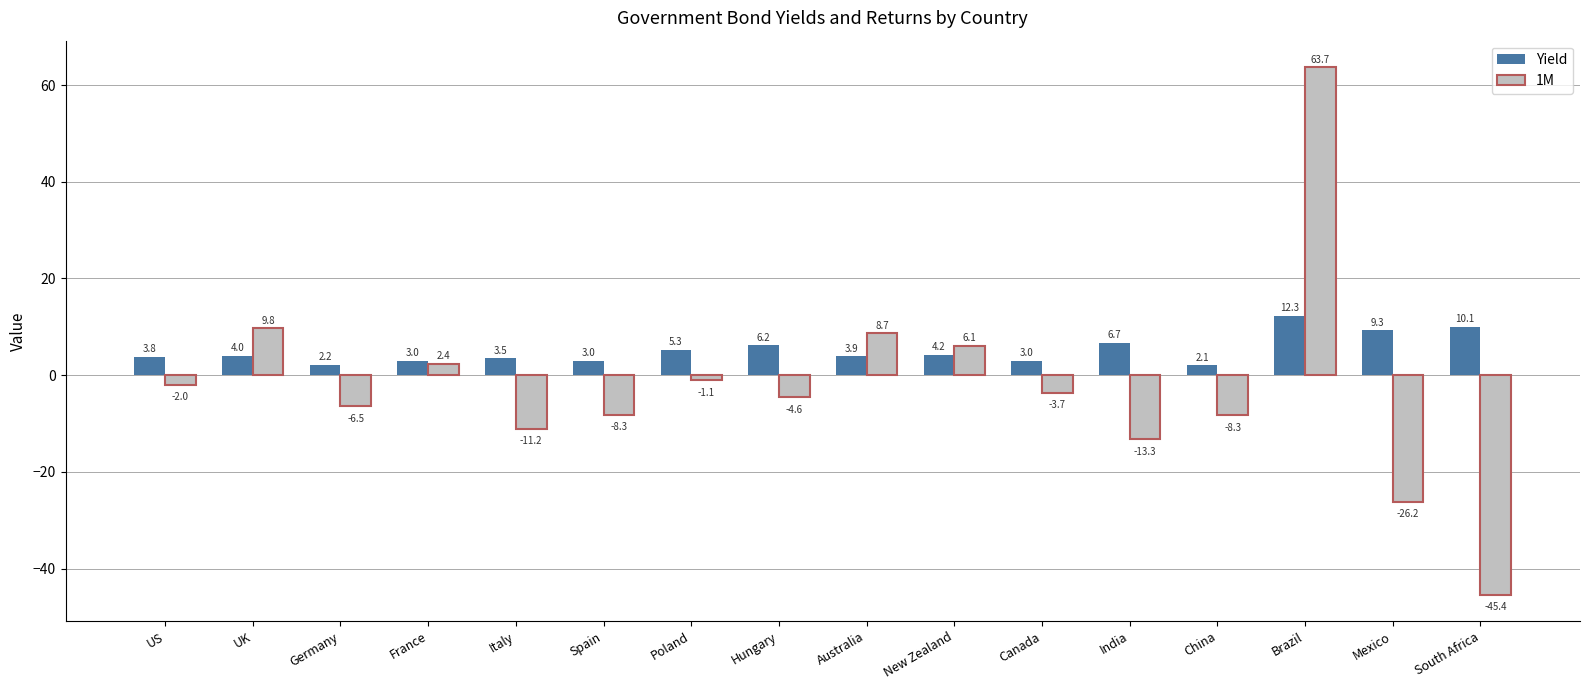

What is the sum of the 1M values at South Africa and Brazil?

18.3